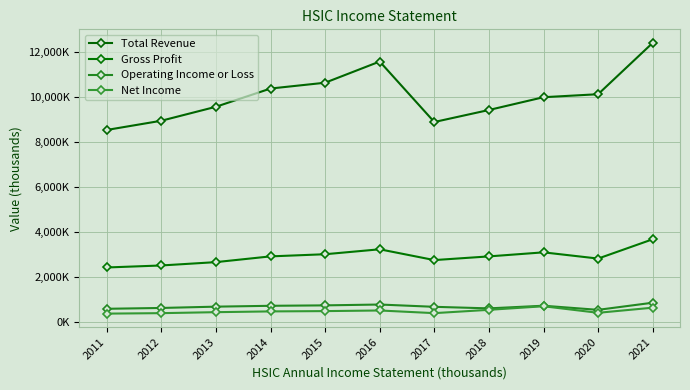

Does the chart have visible grid lines?

Yes